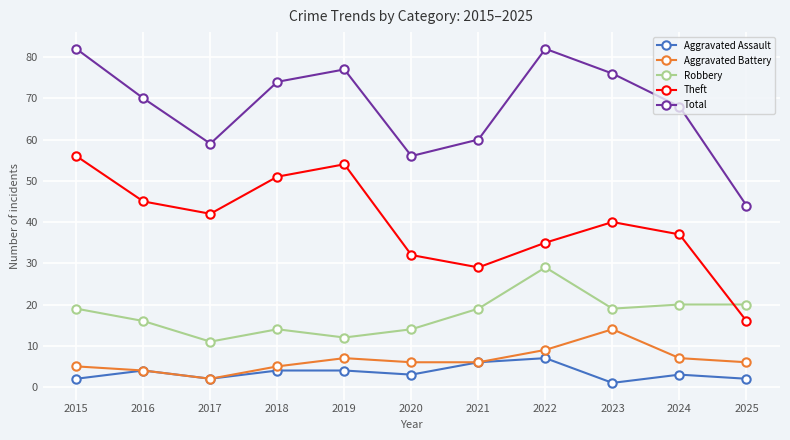

Read the Aggravated Battery value at 2025, to the nearest 10.

10